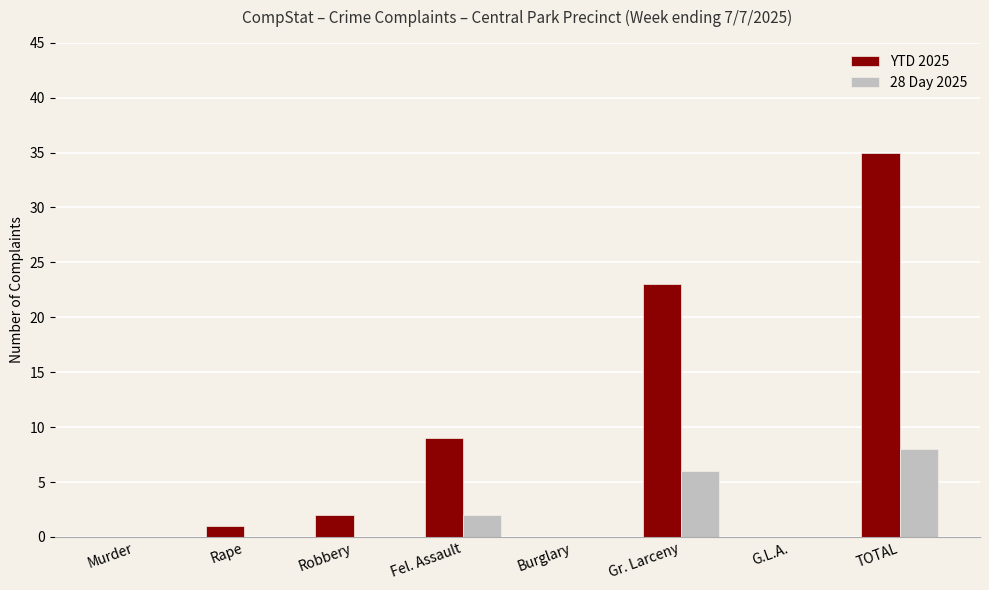

Is the value of YTD 2025 at Gr. Larceny greater than the value of 28 Day 2025 at TOTAL?

Yes